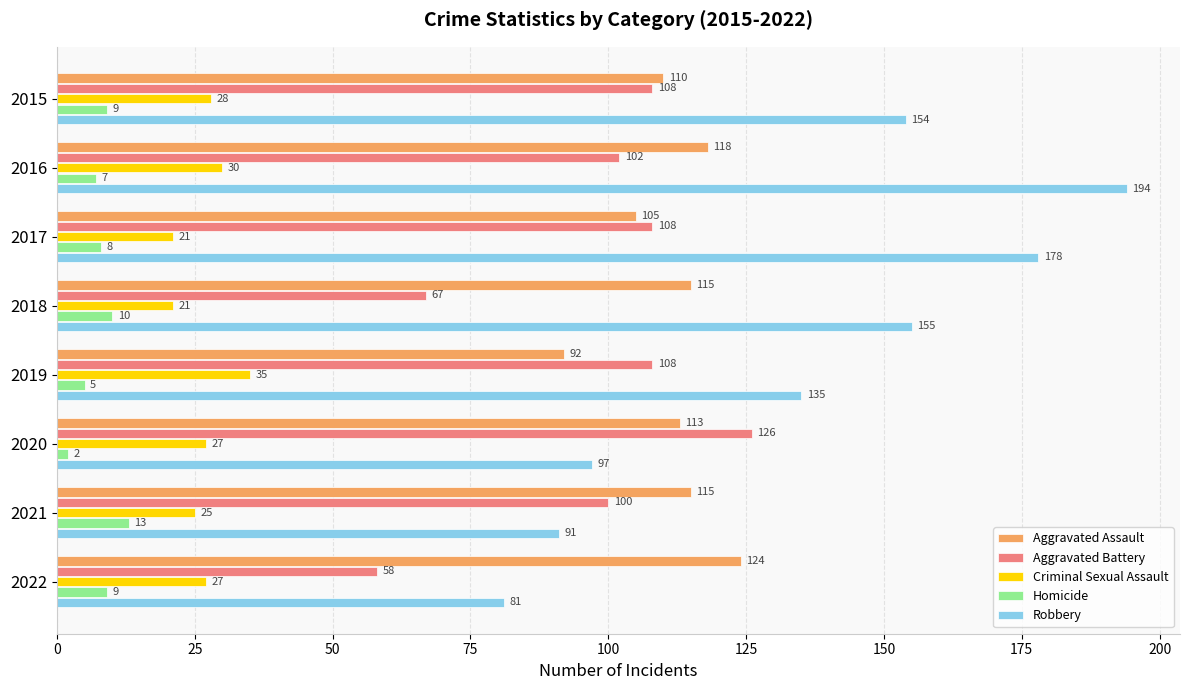

What is the difference between the maximum and second lowest values in the Aggravated Battery series?

59